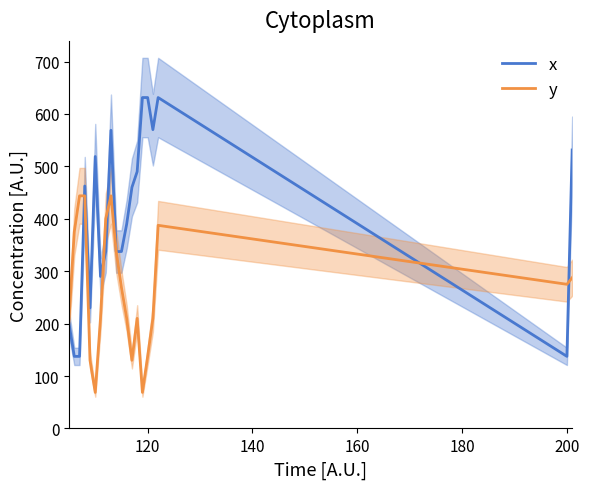

Which series has the largest total across all categories?

x